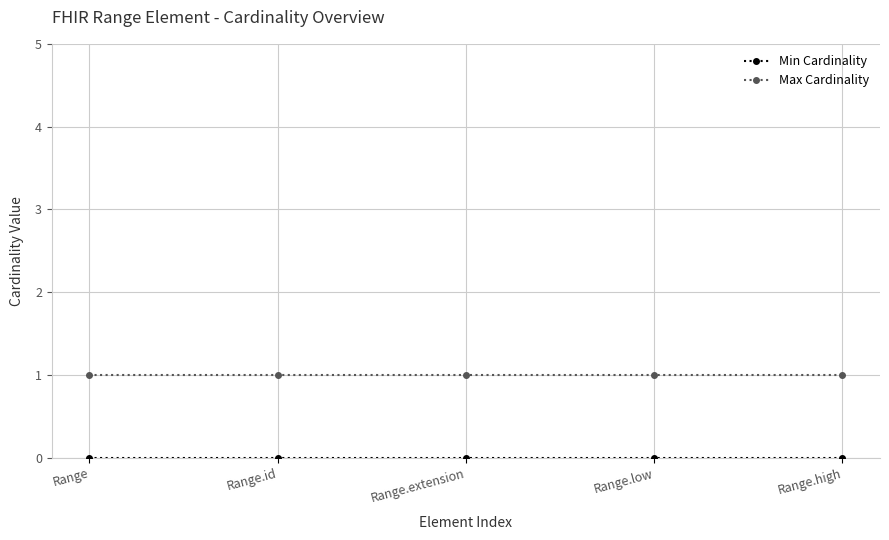

Is this an area chart (filled region under the line)?

No